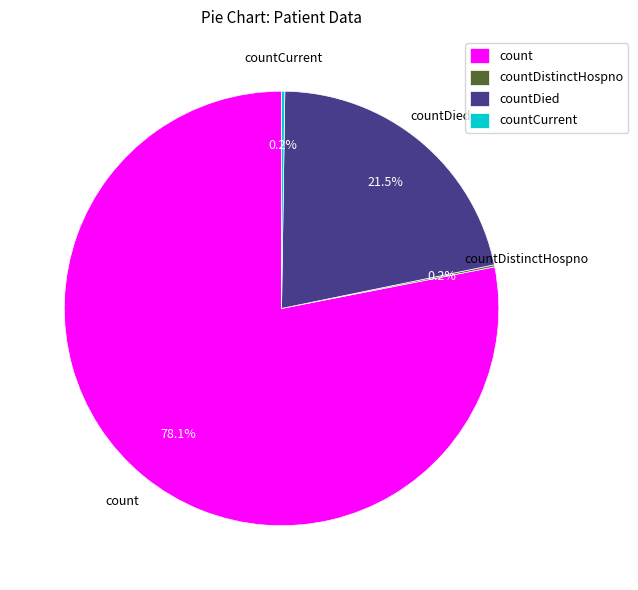

What is the ratio of the value at countDied to the value at count?

0.3